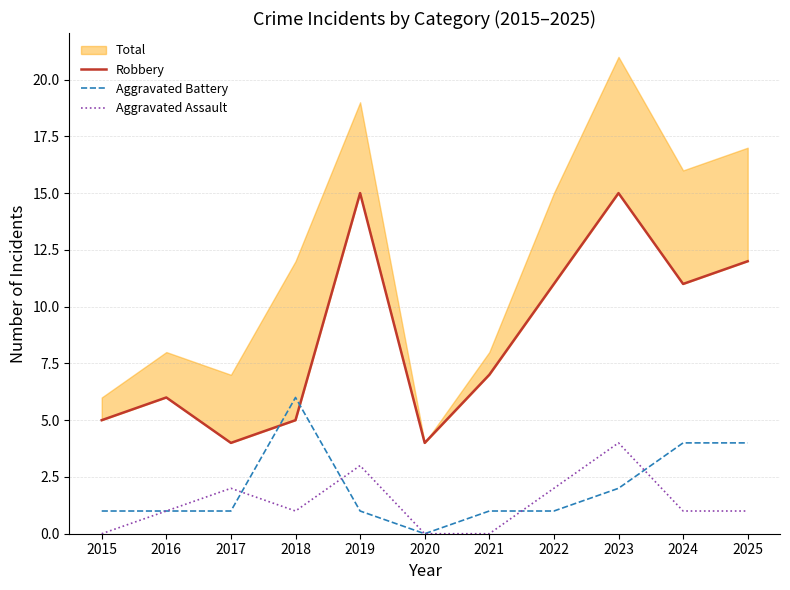

Reading right to left, what are all the values shown in this chart?

Robbery: 2025=12	2024=11	2023=15	2022=11	2021=7	2020=4	2019=15	2018=5	2017=4	2016=6	2015=5
Aggravated Battery: 2025=4	2024=4	2023=2	2022=1	2021=1	2020=0	2019=1	2018=6	2017=1	2016=1	2015=1
Aggravated Assault: 2025=1	2024=1	2023=4	2022=2	2021=0	2020=0	2019=3	2018=1	2017=2	2016=1	2015=0